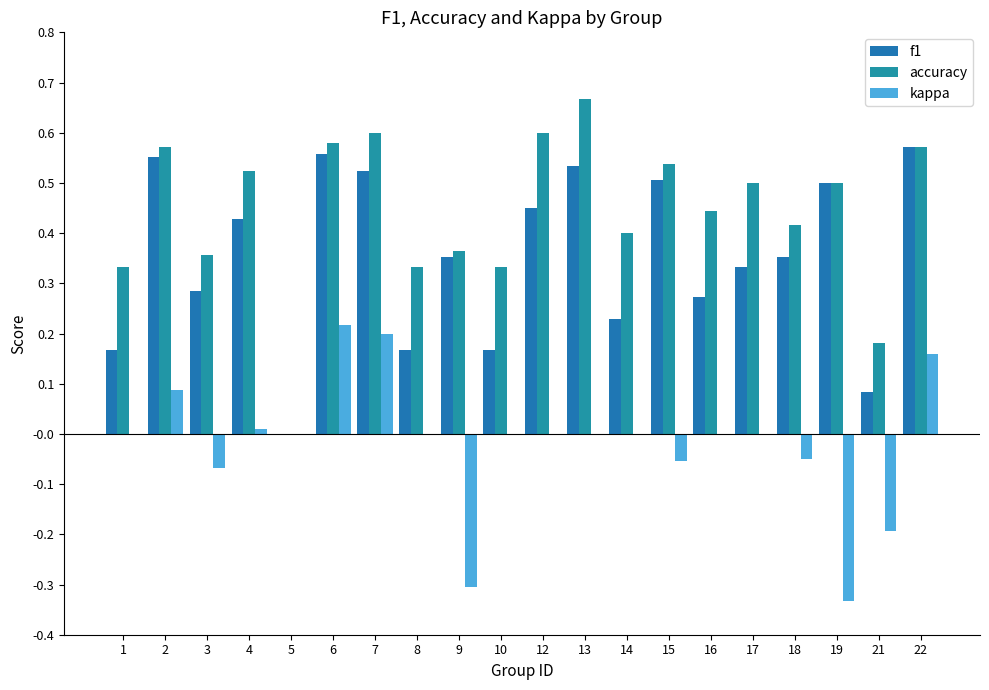

Reading left to right, transcribe all the data shown in this chart.

f1: 1=0.2	2=0.6	3=0.3	4=0.4	5=0.0	6=0.6	7=0.5	8=0.2	9=0.4	10=0.2	12=0.5	13=0.5	14=0.2	15=0.5	16=0.3	17=0.3	18=0.4	19=0.5	21=0.1	22=0.6
accuracy: 1=0.3	2=0.6	3=0.4	4=0.5	5=0.0	6=0.6	7=0.6	8=0.3	9=0.4	10=0.3	12=0.6	13=0.7	14=0.4	15=0.5	16=0.4	17=0.5	18=0.4	19=0.5	21=0.2	22=0.6
kappa: 1=0.0	2=0.1	3=-0.1	4=0.0	5=0.0	6=0.2	7=0.2	8=0.0	9=-0.3	10=0.0	12=0.0	13=0.0	14=0.0	15=-0.1	16=0.0	17=0.0	18=-0.1	19=-0.3	21=-0.2	22=0.2